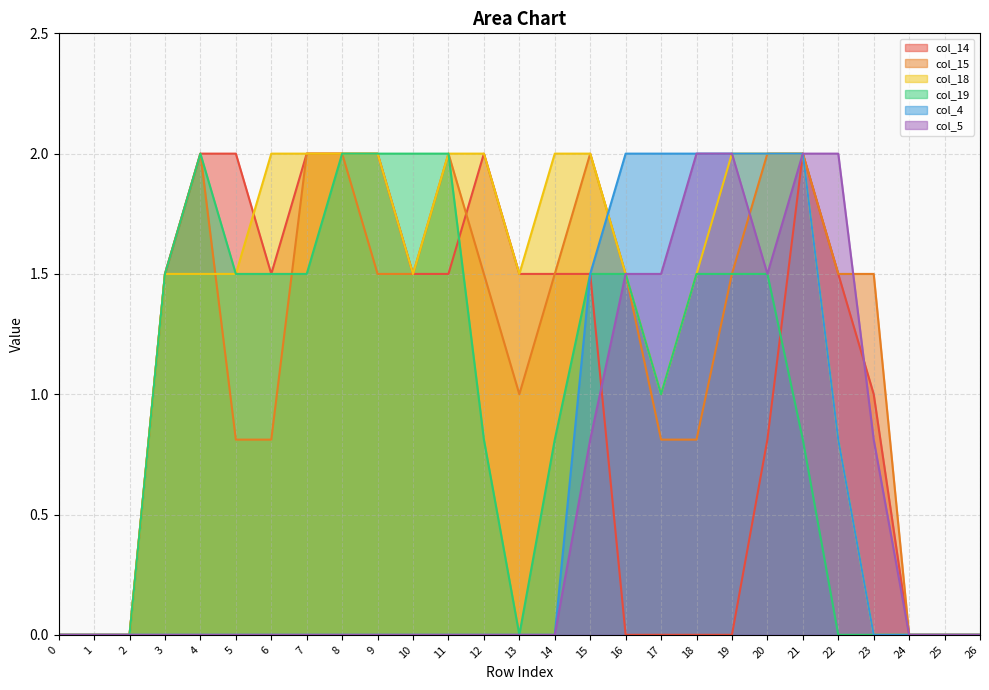

Does the chart display data point markers on the line(s)?

No